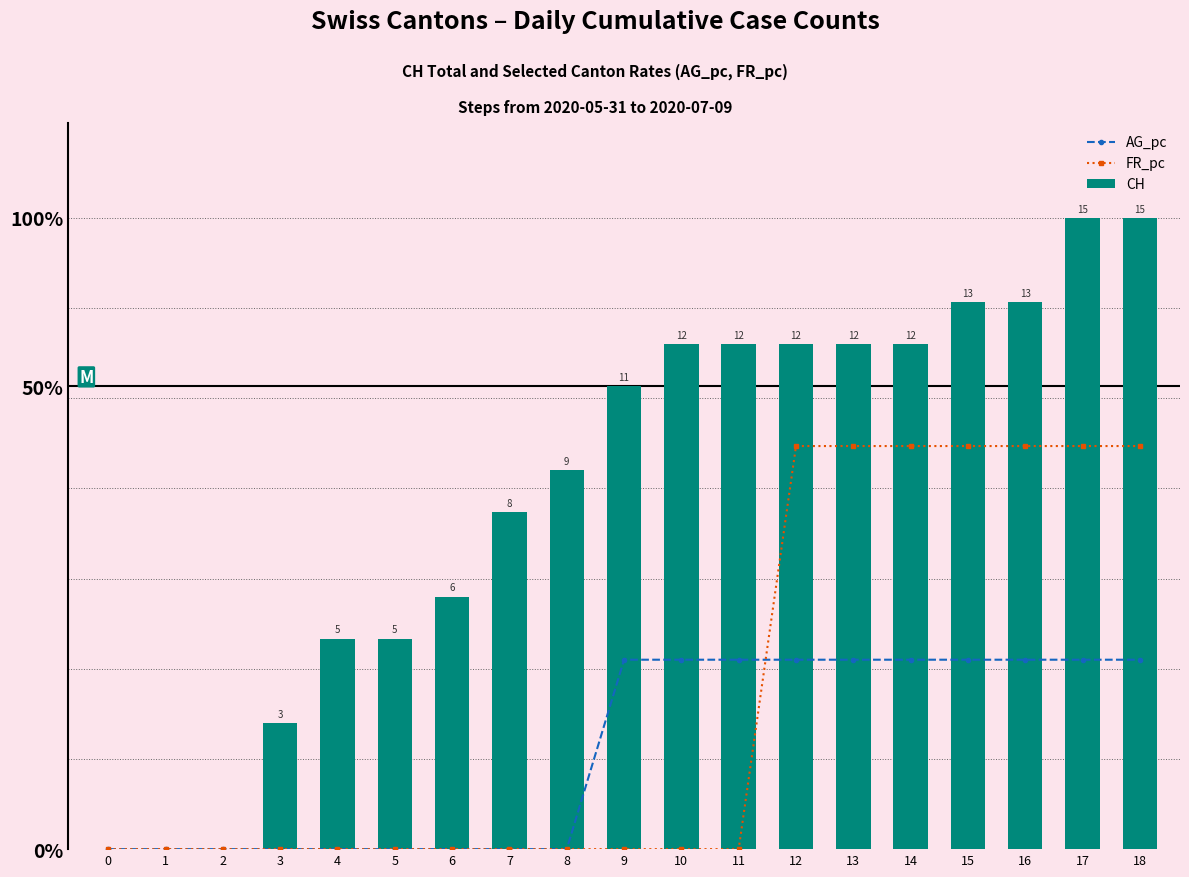

What is the sum of the AG_pc values at 11 and 2?

4.5